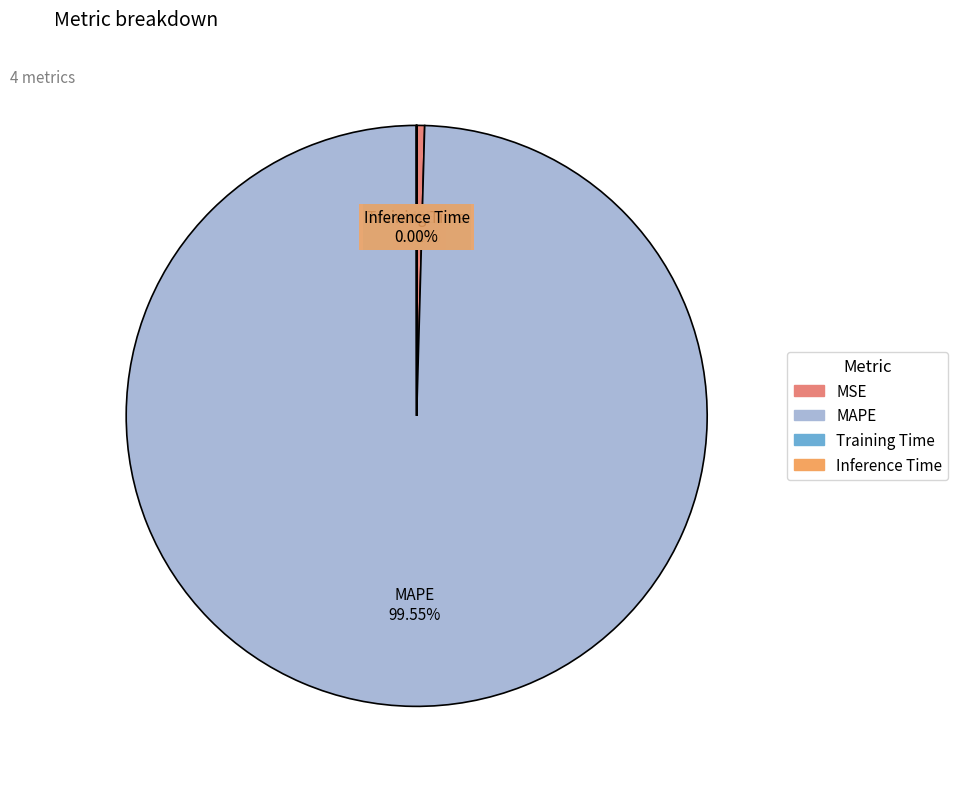

Which category has the biggest portion of the pie?

MAPE